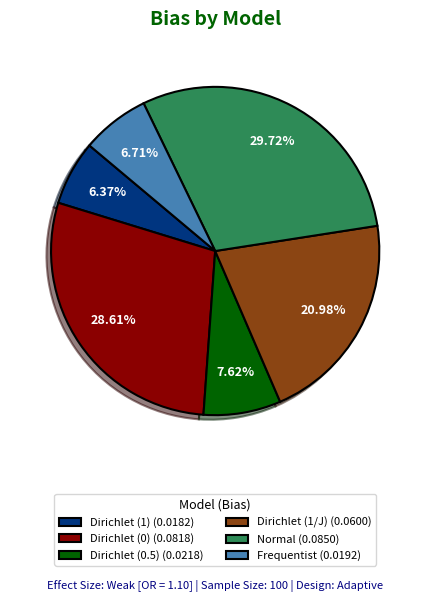

How many segments does this pie chart have?

6